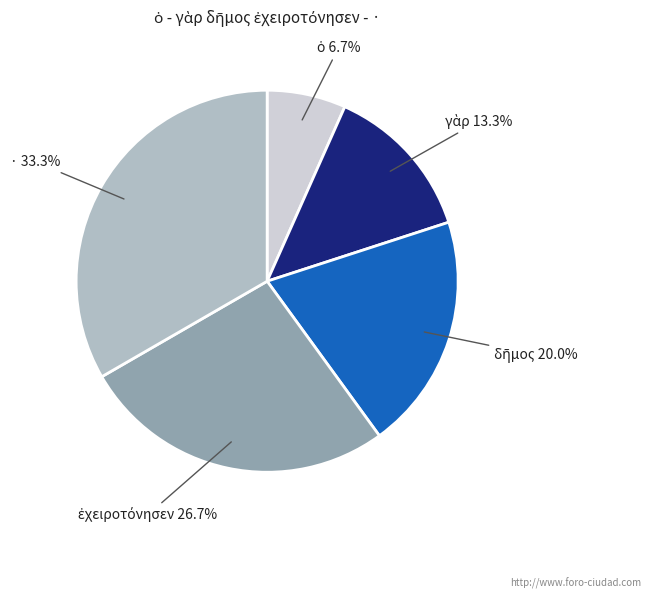

Is there any slice that represents more than half of the pie?

No